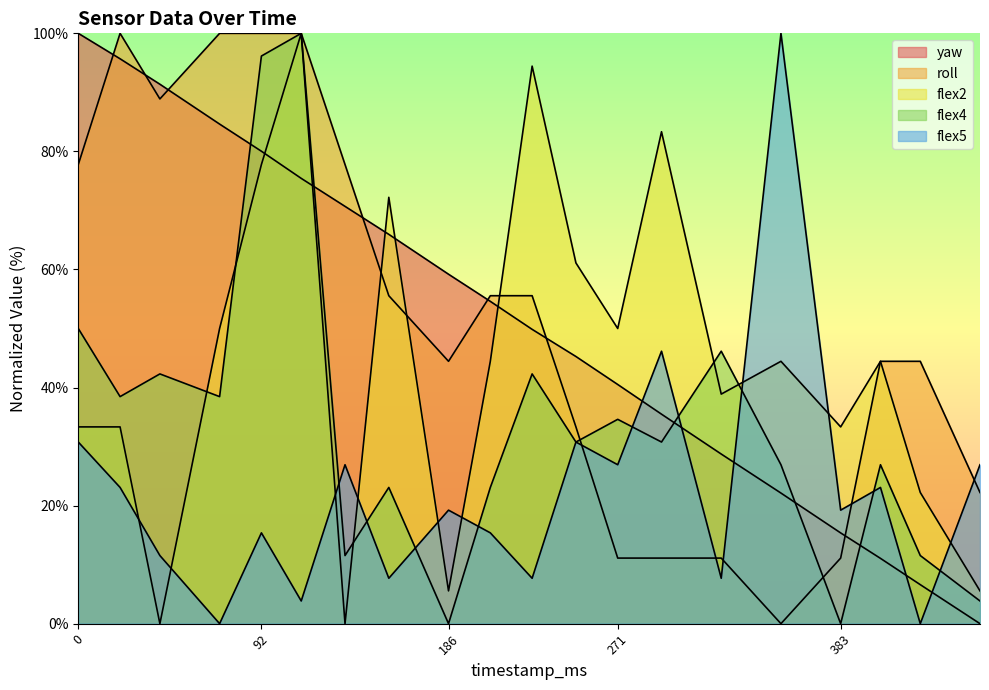

Which series ends up on top after the final intersection of flex5 and flex2?

flex5